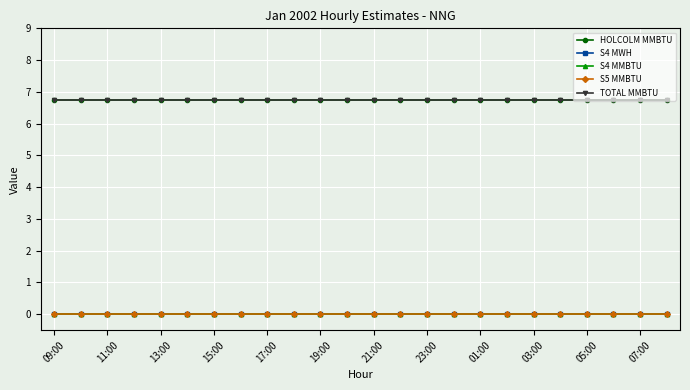

At which label does S5 MMBTU reach its minimum?

09:00